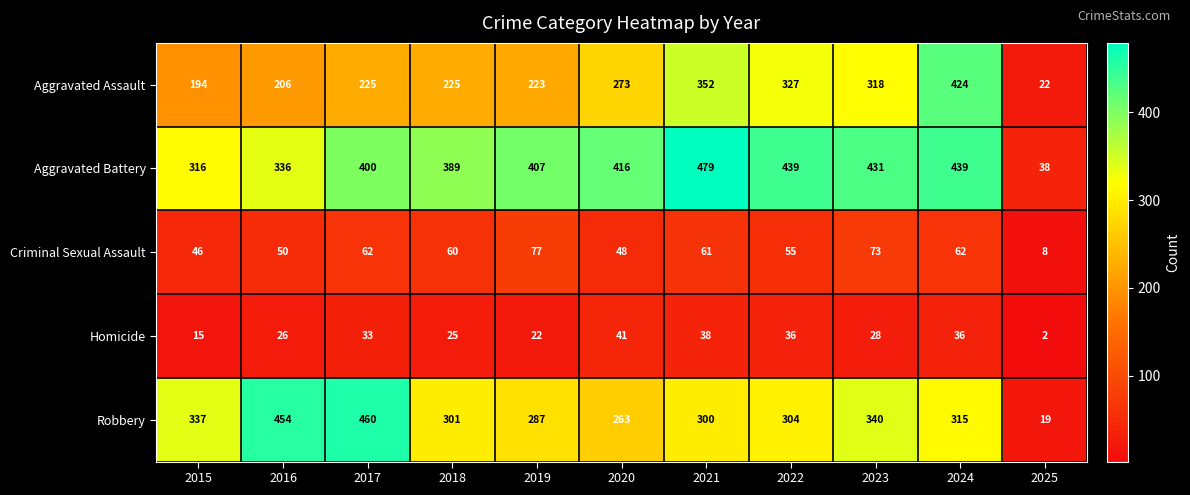

The Robbery series shows 19 at 2025. True or false?

True